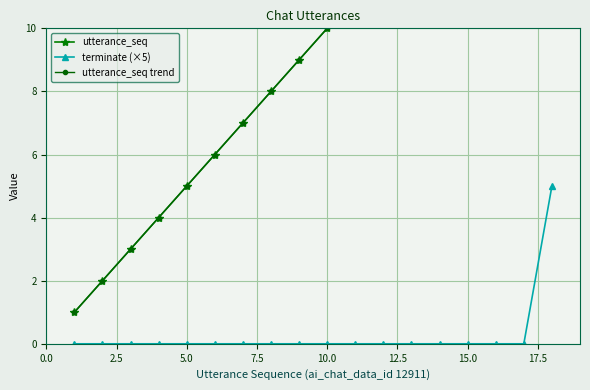

True or false: terminate (×5) has a value of 0 at 5.0.

True